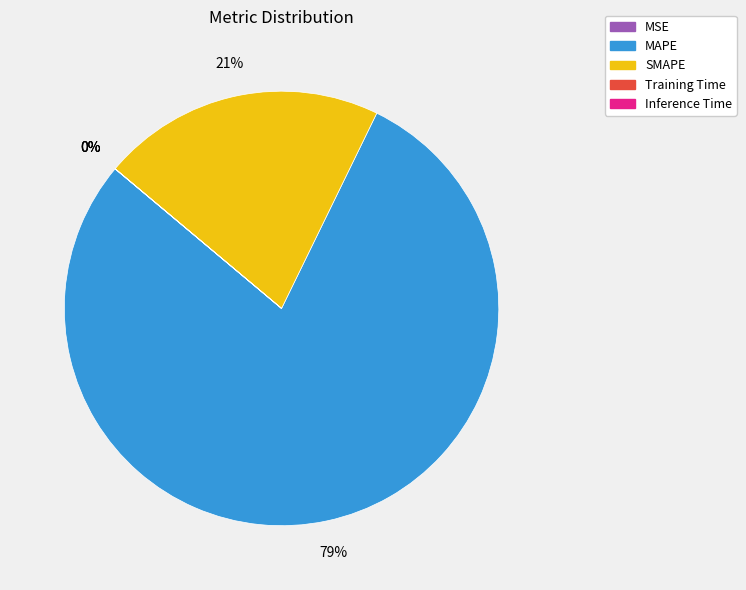

Which has a higher value, SMAPE or MAPE?

MAPE